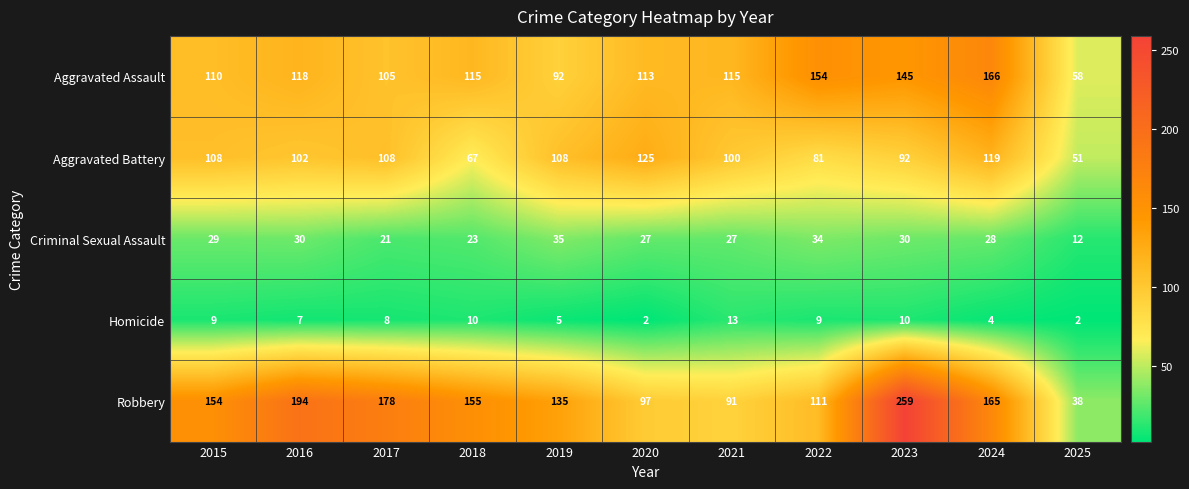

Which series changed the most between 2020 and 2023?

Robbery